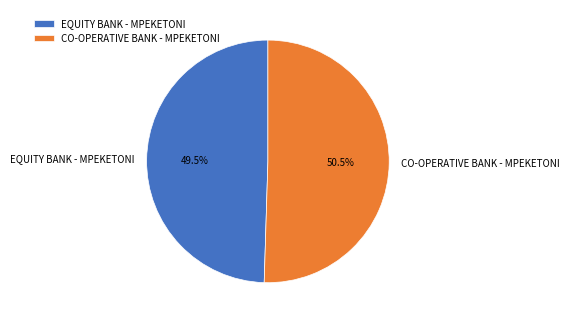

What is the total percentage of CO-OPERATIVE BANK - MPEKETONI and EQUITY BANK - MPEKETONI?

100.0%